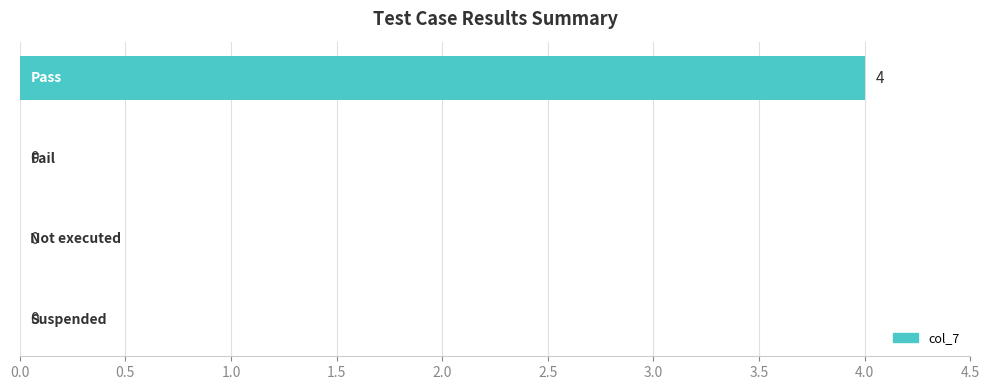

What is the maximum value shown in the chart?

4